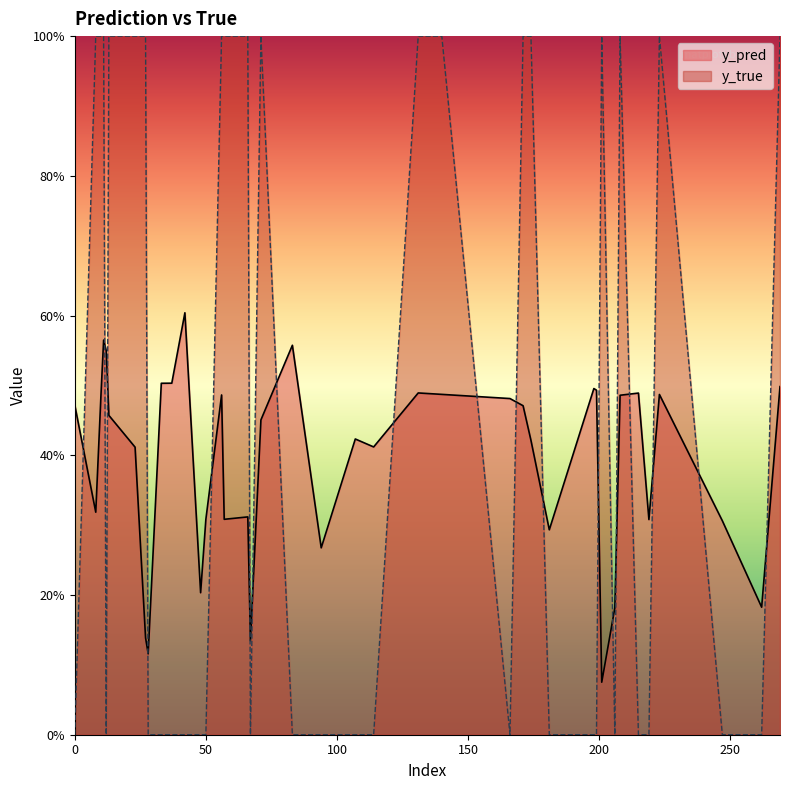

What is the label of the 2nd point from the left?

10